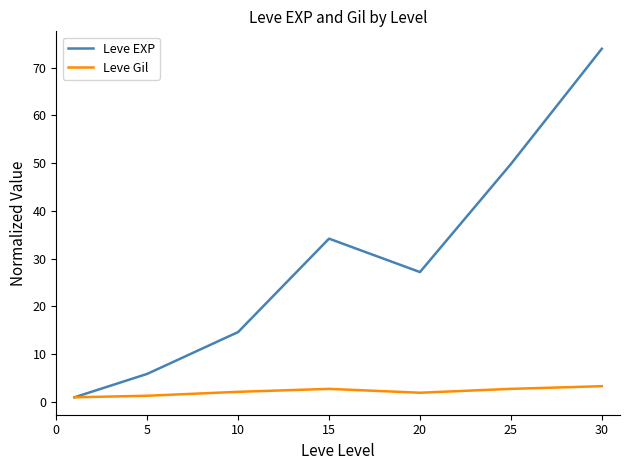

Which series has the widest spread of values?

Leve EXP